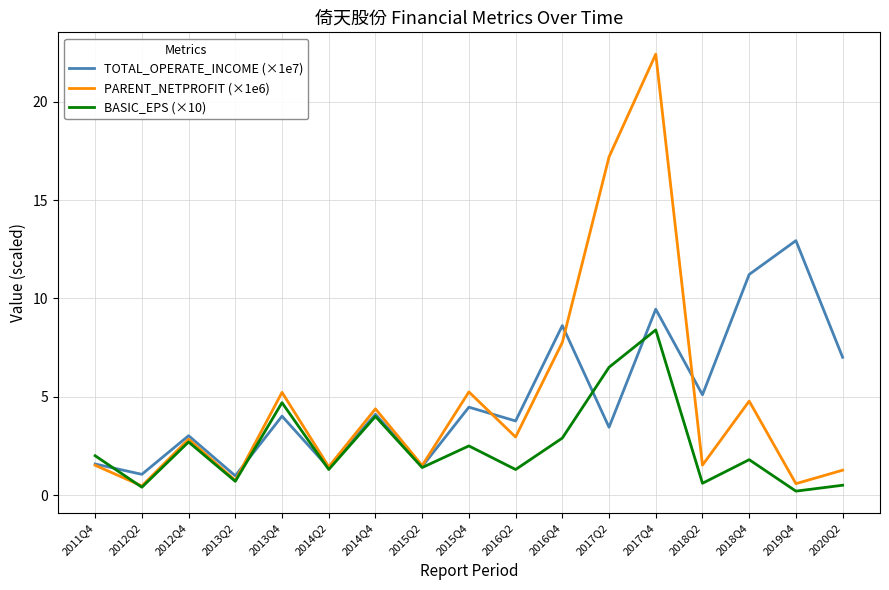

What is the sum of the PARENT_NETPROFIT (×1e6) values at 2018Q4 and 2014Q2?

6.2